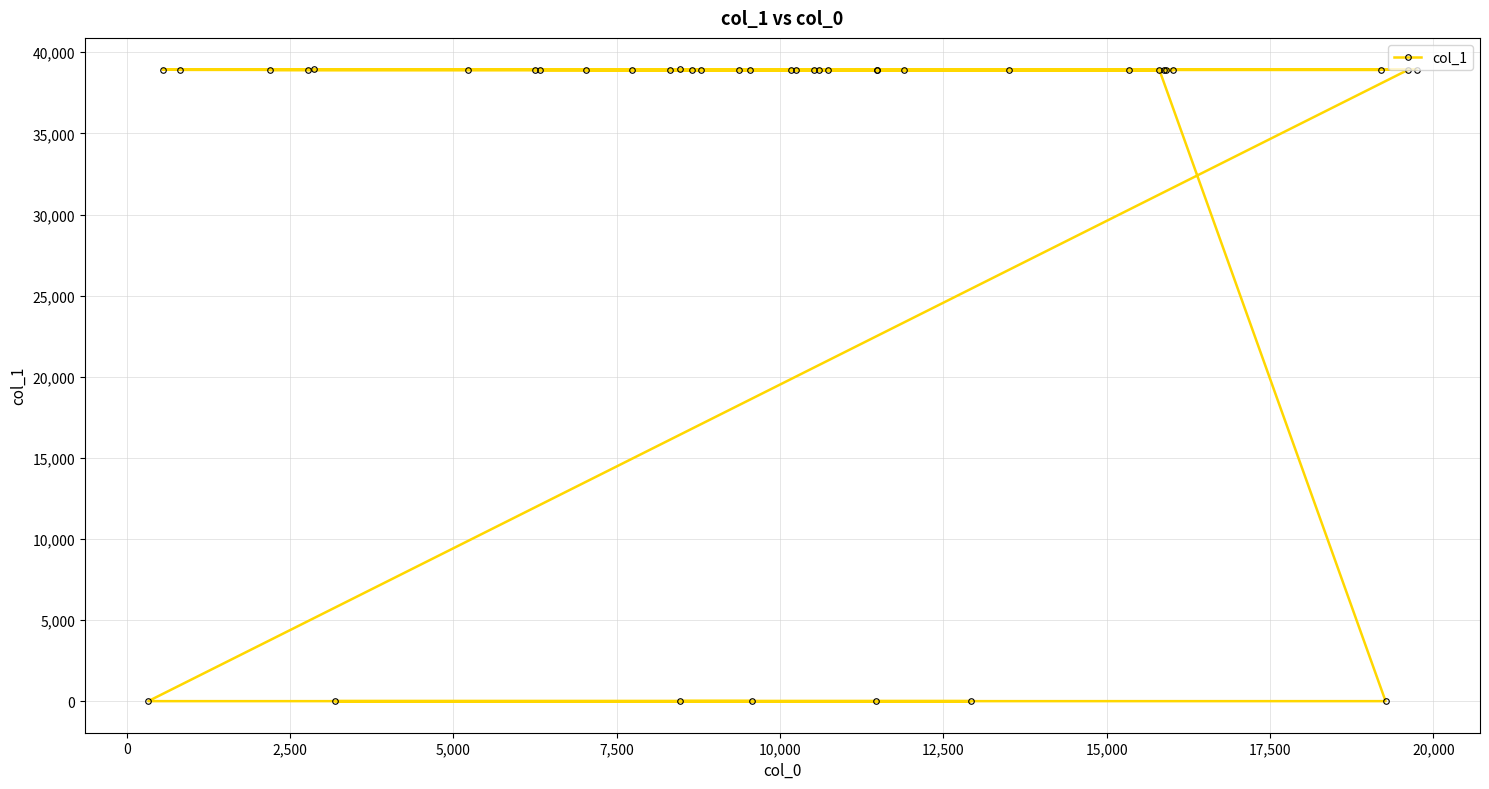

What is the difference between the second highest and second lowest values?

38935